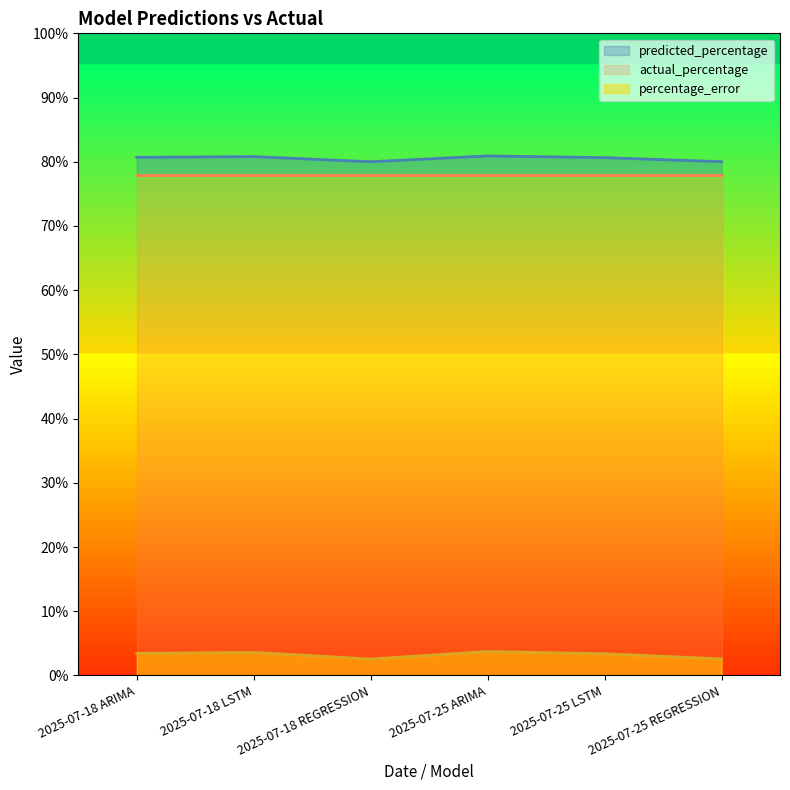

True or false: percentage_error and predicted_percentage cross at least once.

False